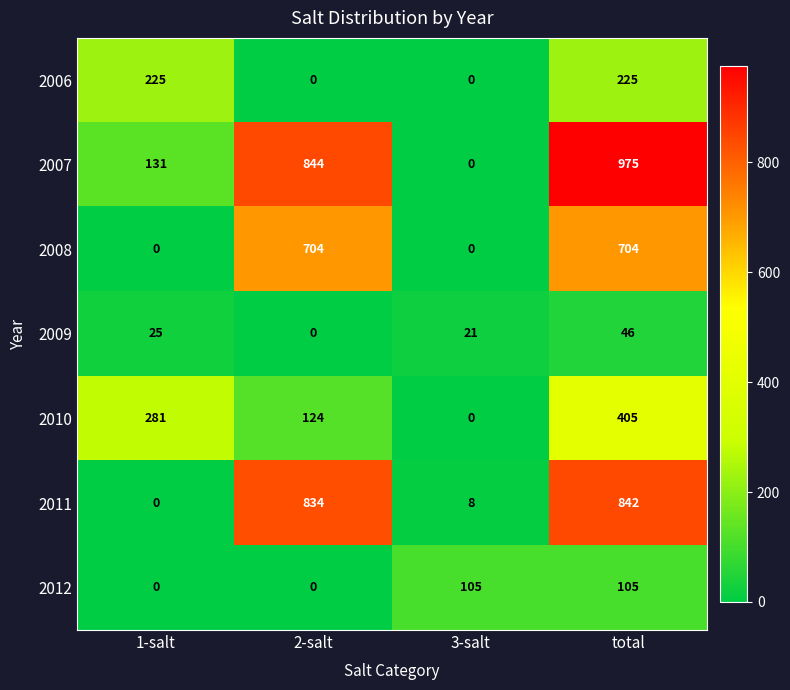

True or false: 2008 has a value of 436 at total.

False